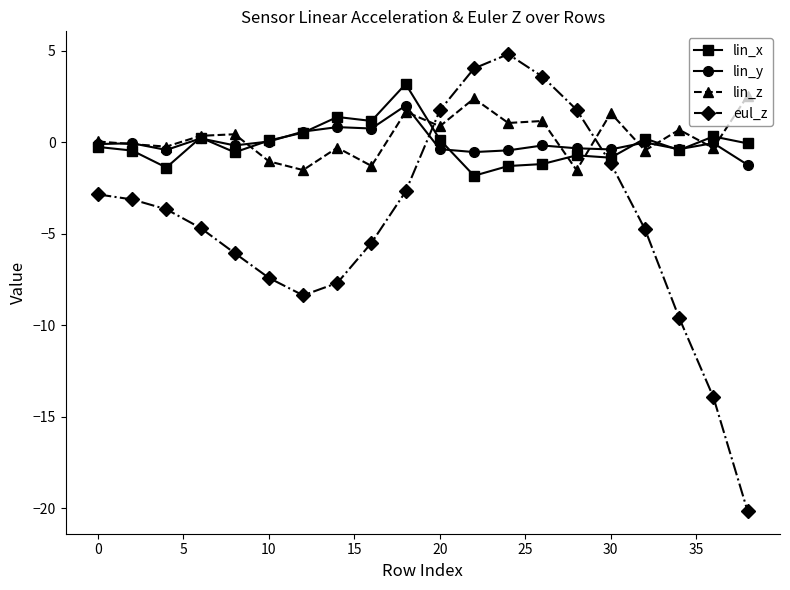

What are all the series names shown in the legend?

lin_x, lin_y, lin_z, eul_z